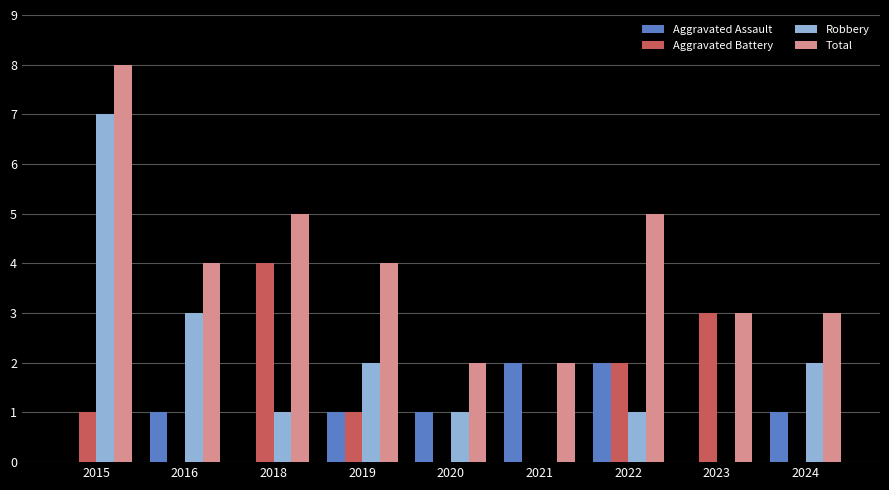

What is the total value across all series at 2018?

10